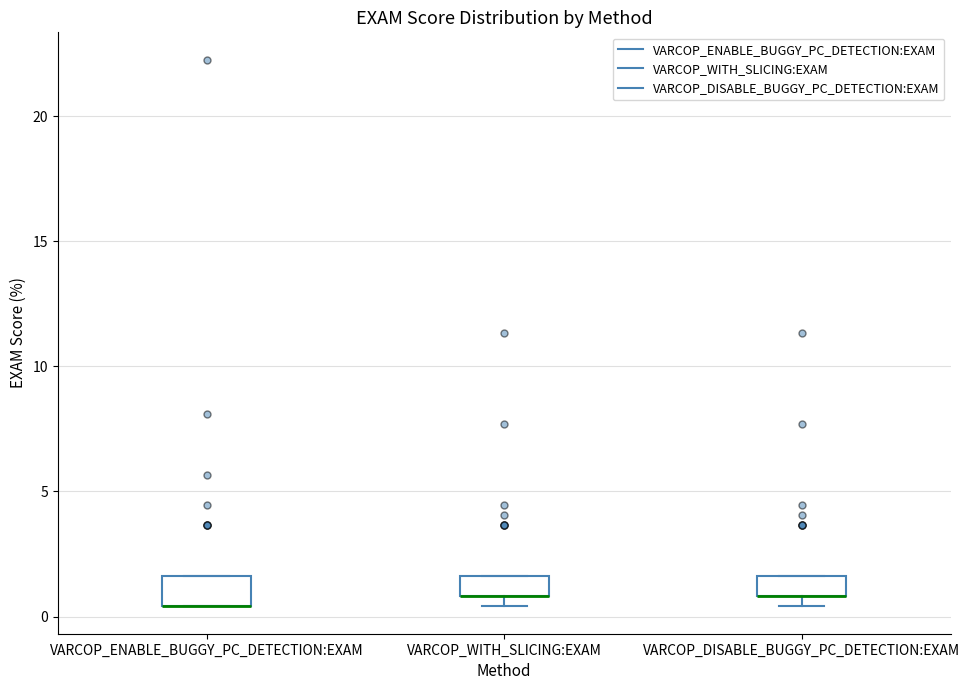

Reading left to right, read every box against the y-axis: the position of its median line, the range the box covers, and the ends of its whiskers. The values are not printed on the chart, so give them approximately, as read against the axis.

VARCOP_ENABLE_BUGGY_PC_DETECTION:EXAM: median 0.5 (drawn on the box's lower edge), box 0.5 to 1.5, whiskers 0.5 to 1.5
VARCOP_WITH_SLICING:EXAM: median 1.0 (drawn on the box's lower edge), box 1.0 to 1.5, whiskers 0.5 to 1.5
VARCOP_DISABLE_BUGGY_PC_DETECTION:EXAM: median 1.0 (drawn on the box's lower edge), box 1.0 to 1.5, whiskers 0.5 to 1.5